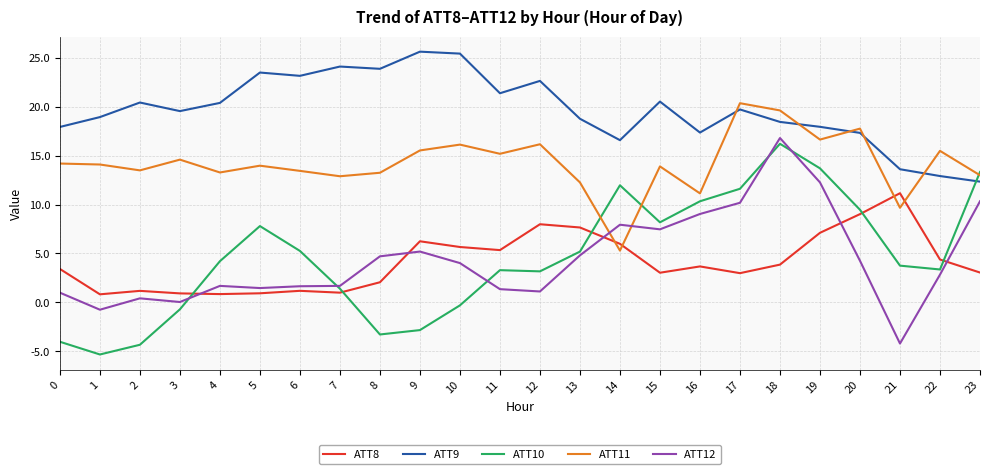

What is the difference between the second highest and minimum values in the ATT12 series?

16.5